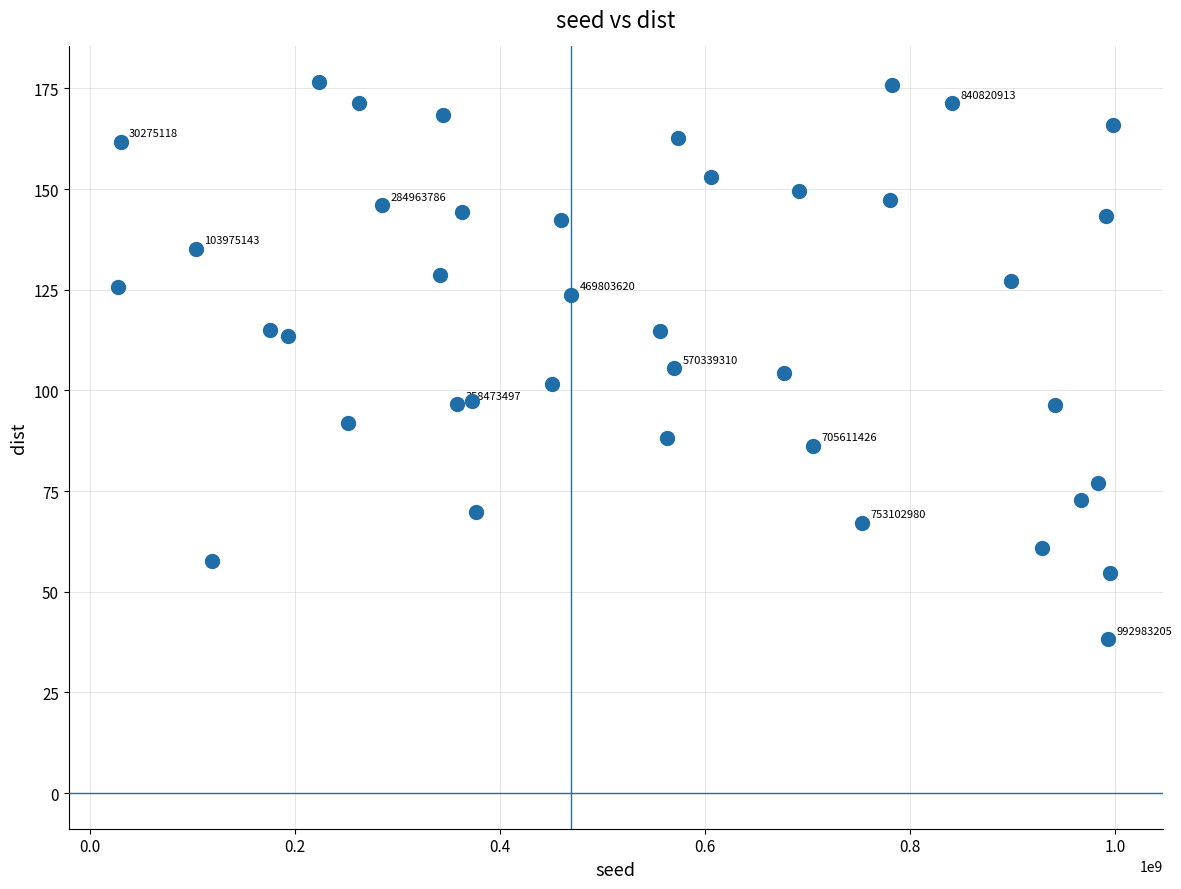

What is the range of X values (max minus min)?

969752532.0